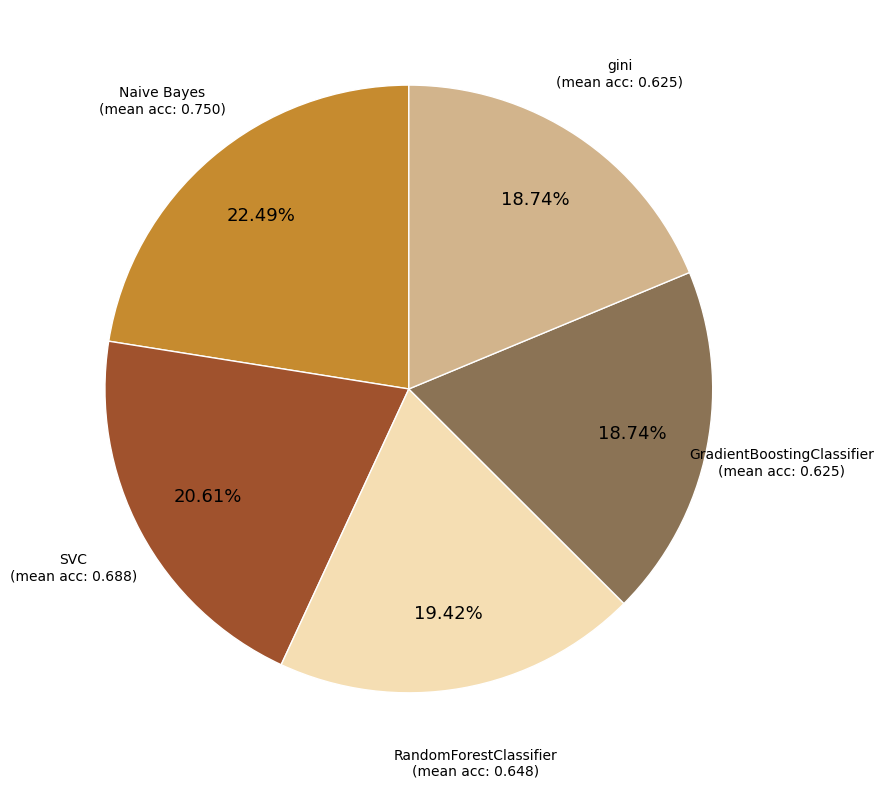

Do GradientBoostingClassifier and Naive Bayes together represent more than half of the pie?

No